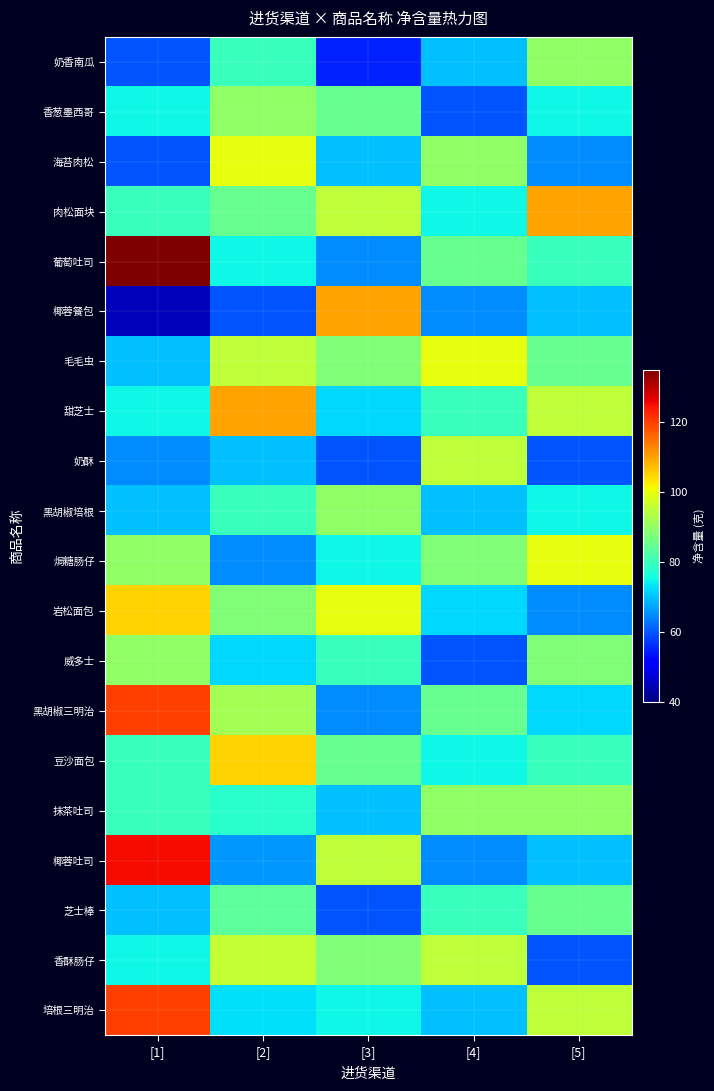

How many data points does each series have?

5